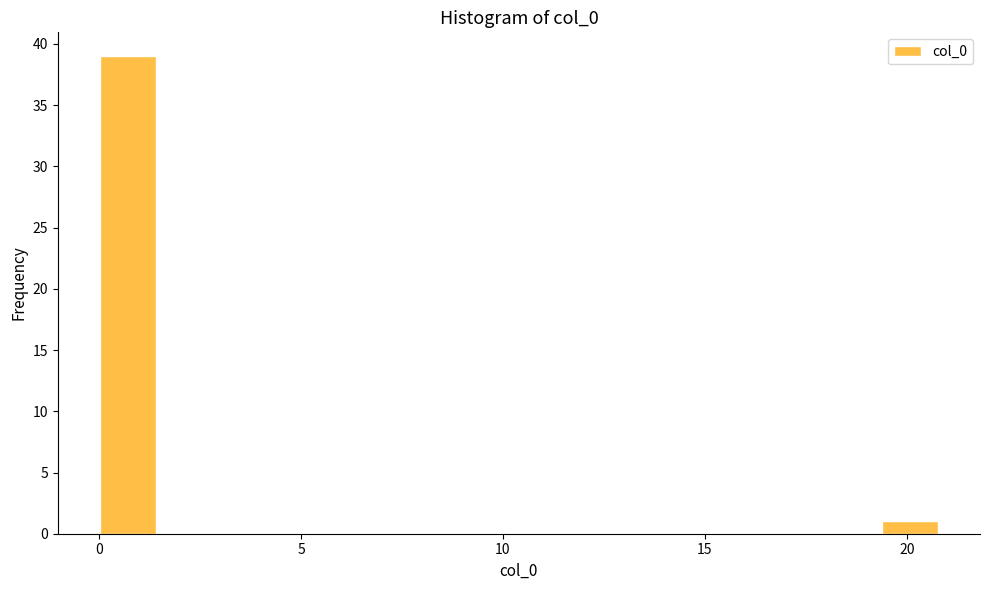

Read against the x-axis, roughly where is the centre of the tallest bar?

0.5